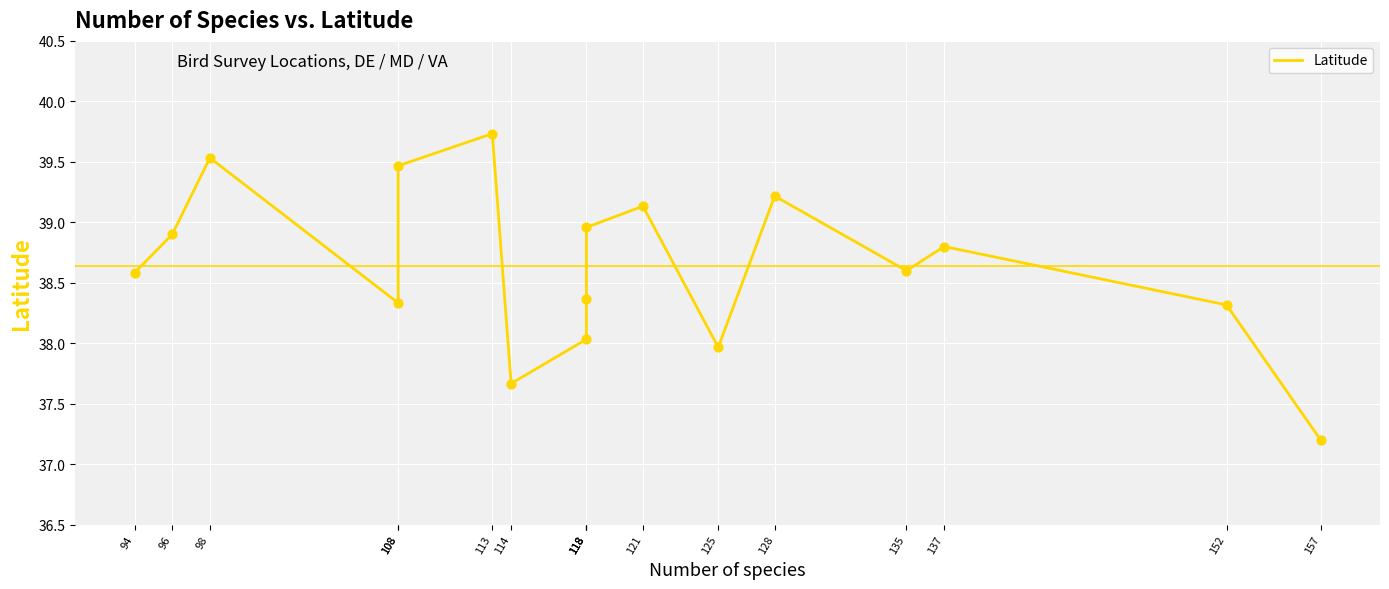

What is the ratio of the value at 94 to the value at 96?

1.0